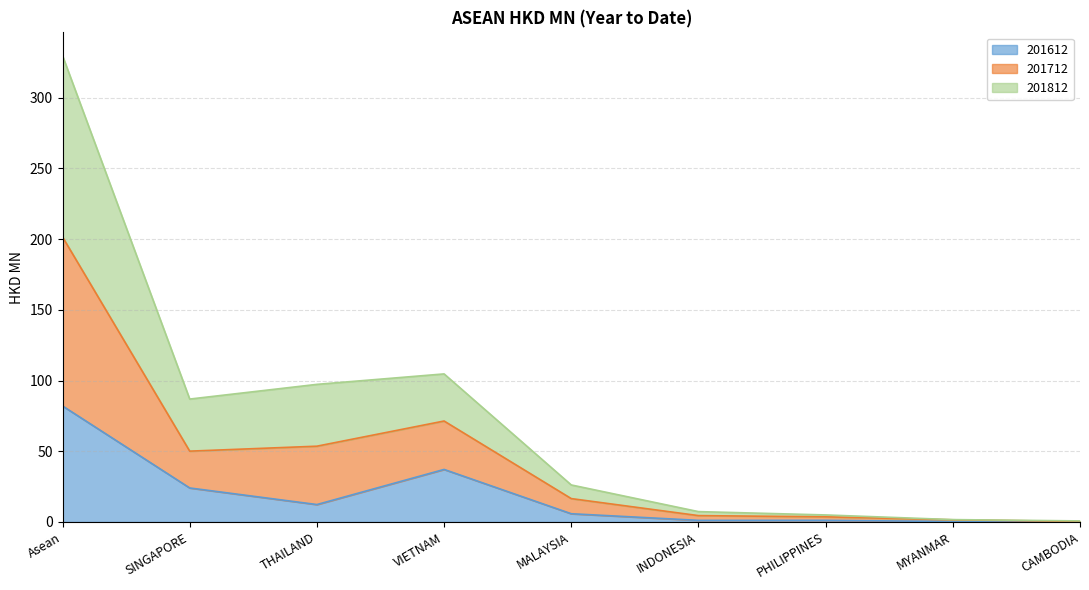

What value does the 201612 series have at VIETNAM?

37.1